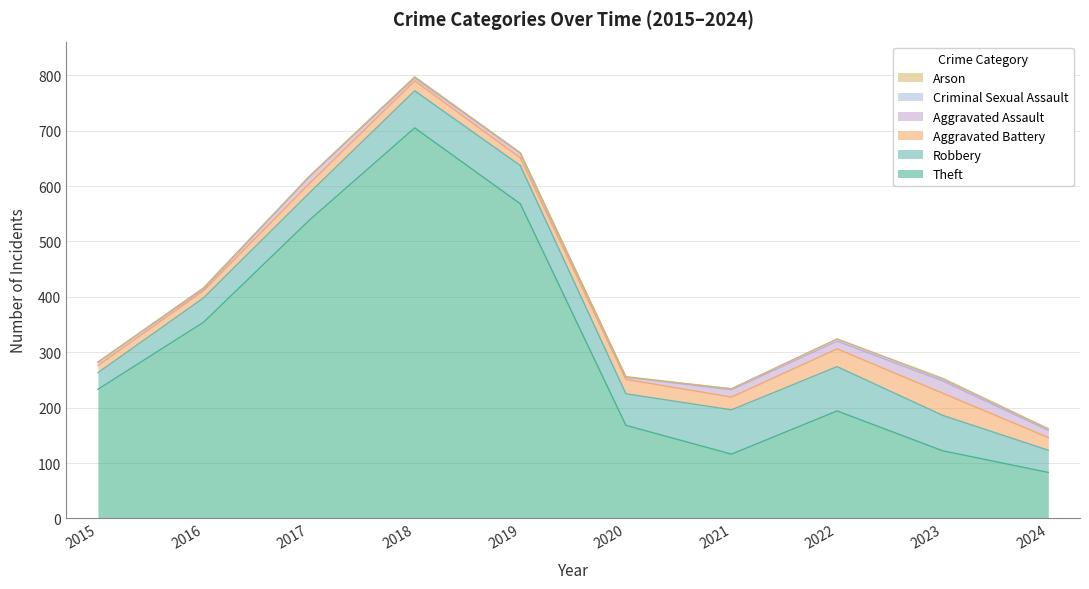

What is the value of the Theft point at the 6th from the left?

168